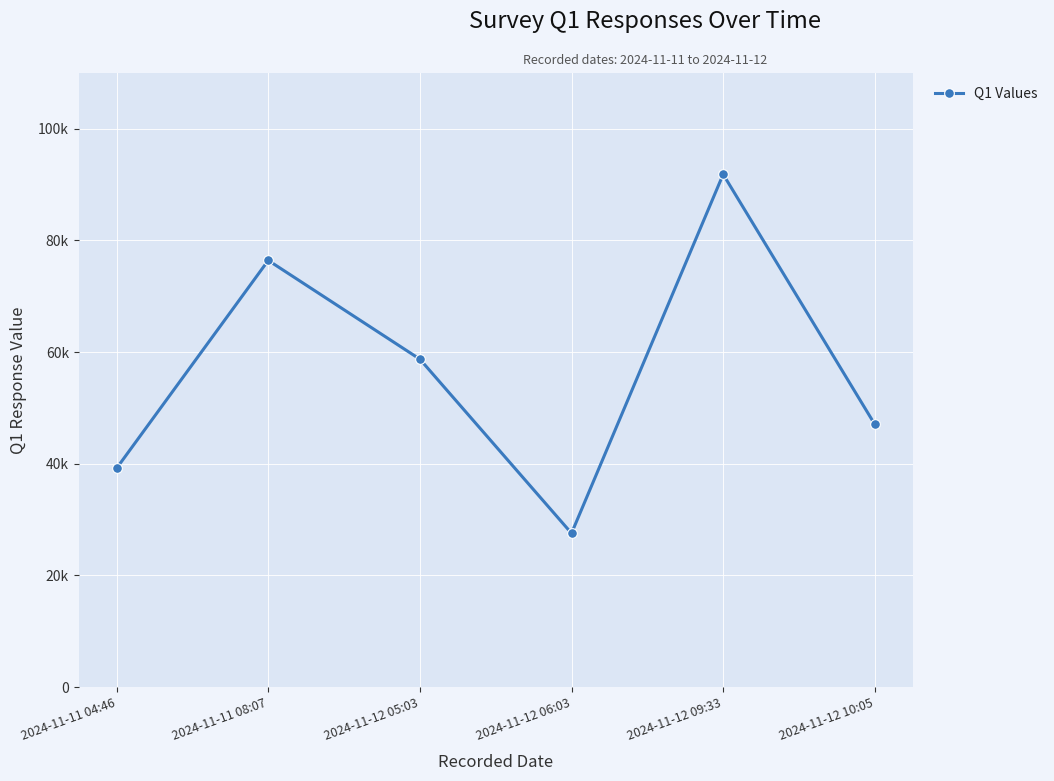

What is the change in value from 2024-11-12 09:33 to 2024-11-12 10:05?

-44791